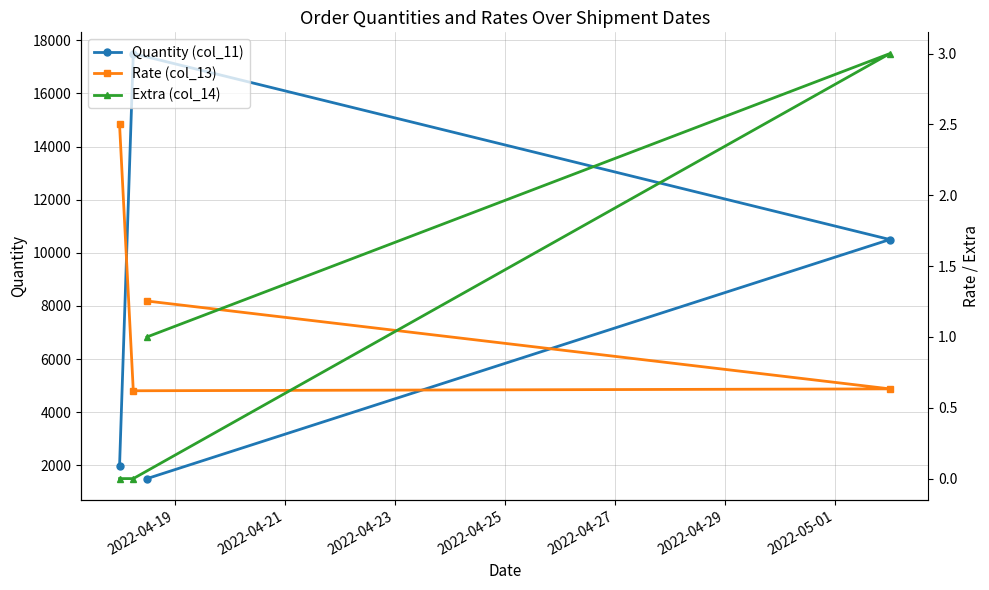

What is the maximum value for Quantity (col_11)?

17500